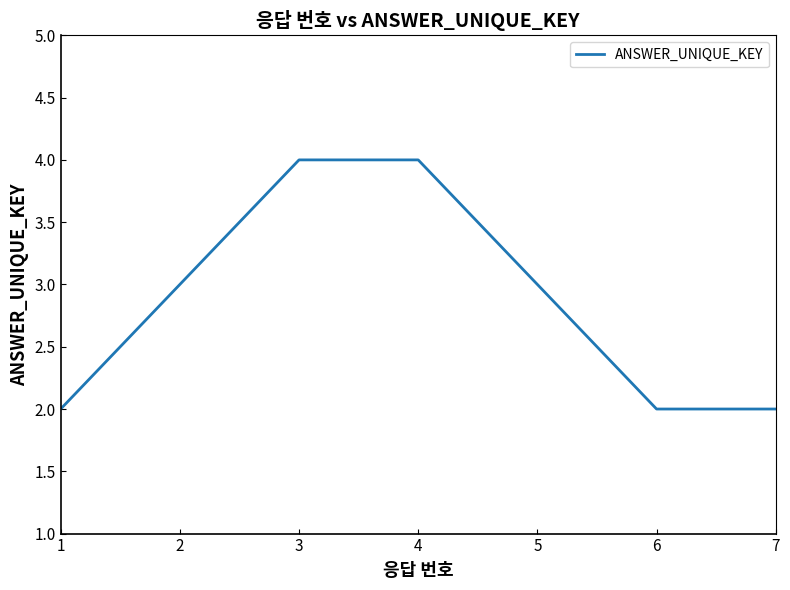

What is the difference between the maximum and minimum values?

2